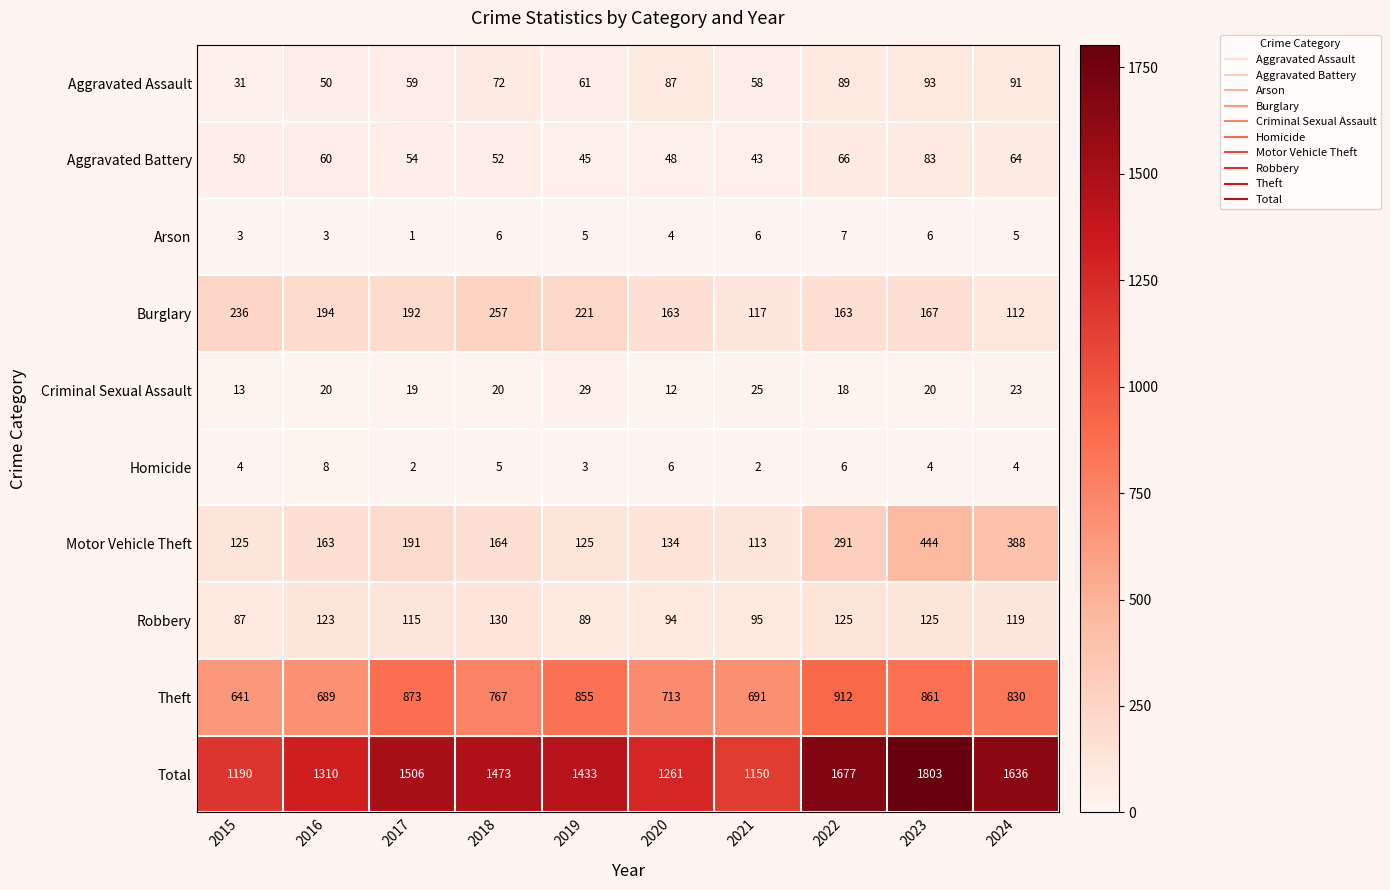

What is the maximum value for Homicide?

8